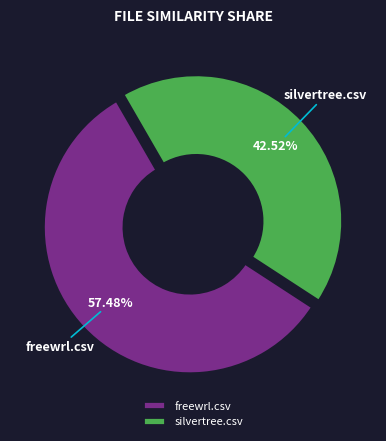

Does freewrl.csv represent more than half of the total?

Yes